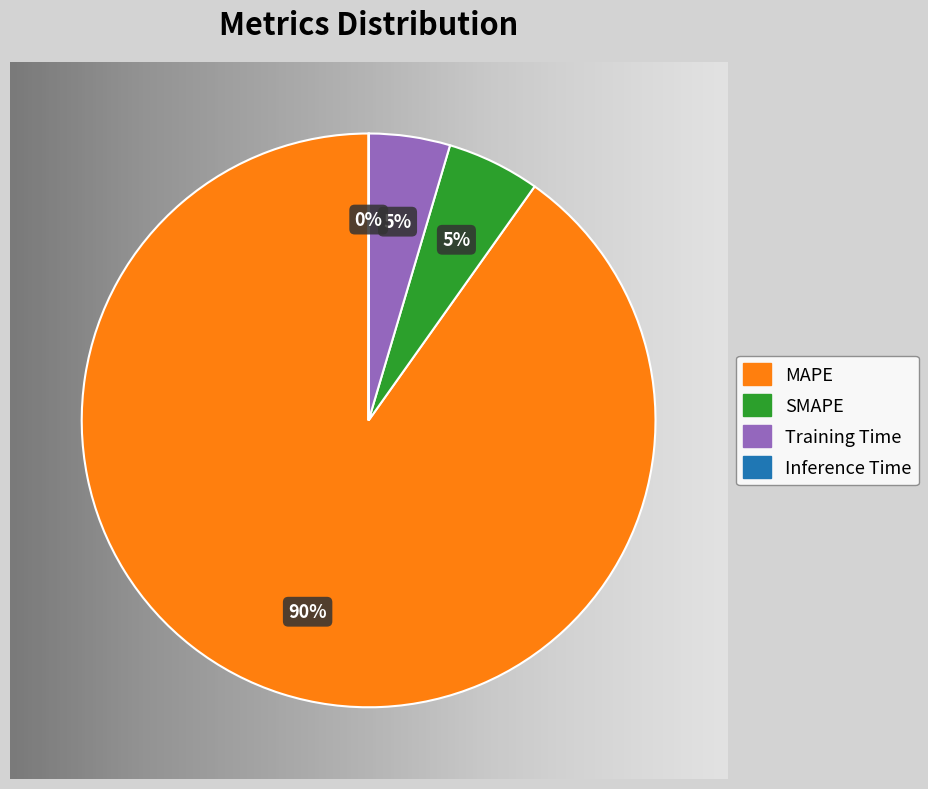

What is the largest slice in the pie chart?

MAPE